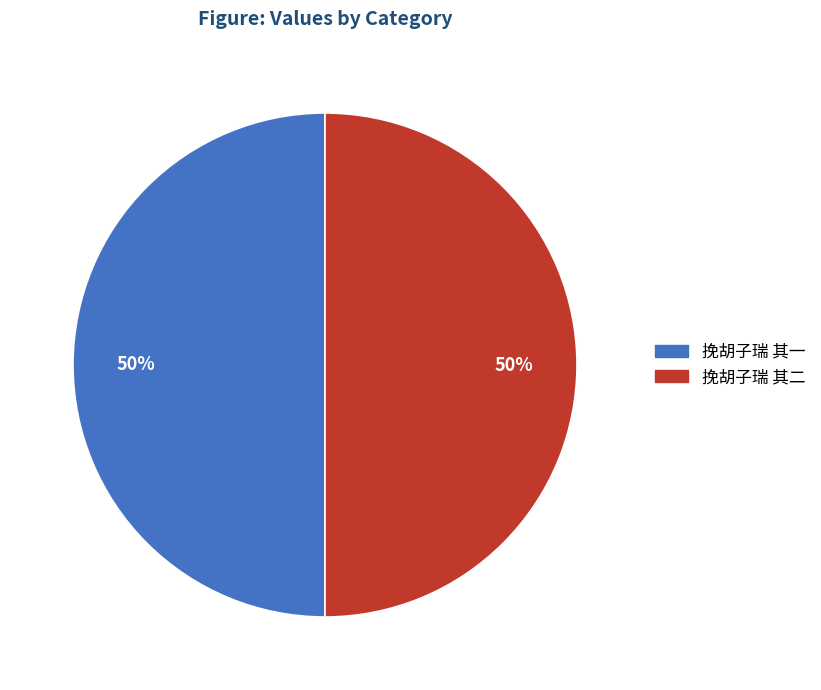

Count the number of slices in the pie.

2